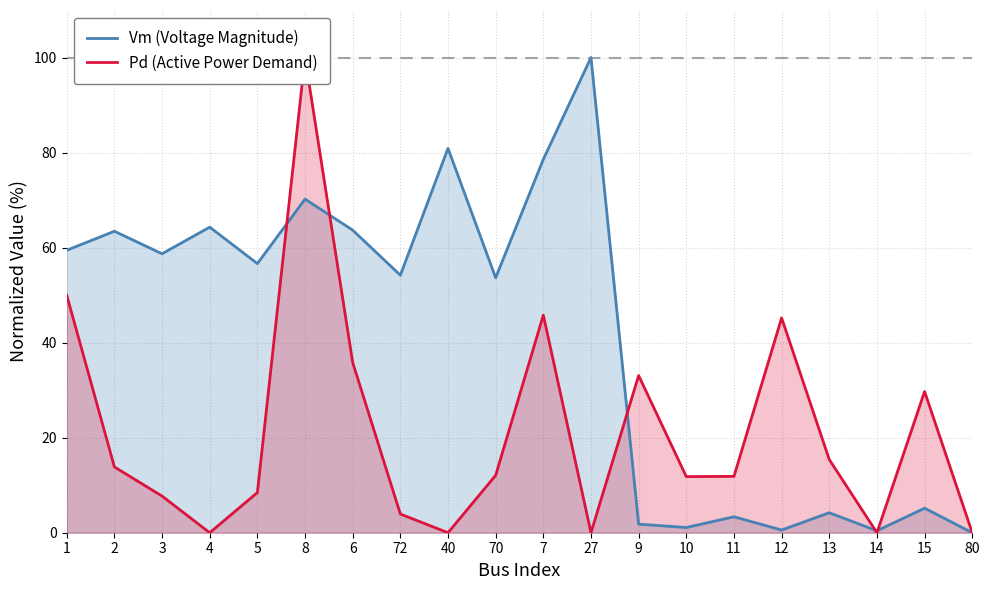

True or false: Pd (Active Power Demand) and Vm (Voltage Magnitude) intersect in this chart.

True